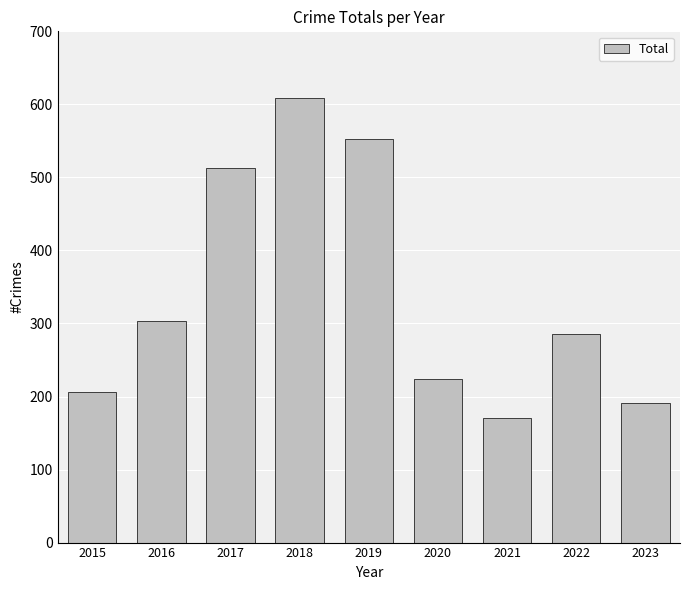

What is the value of the 1st bar from the left?

206